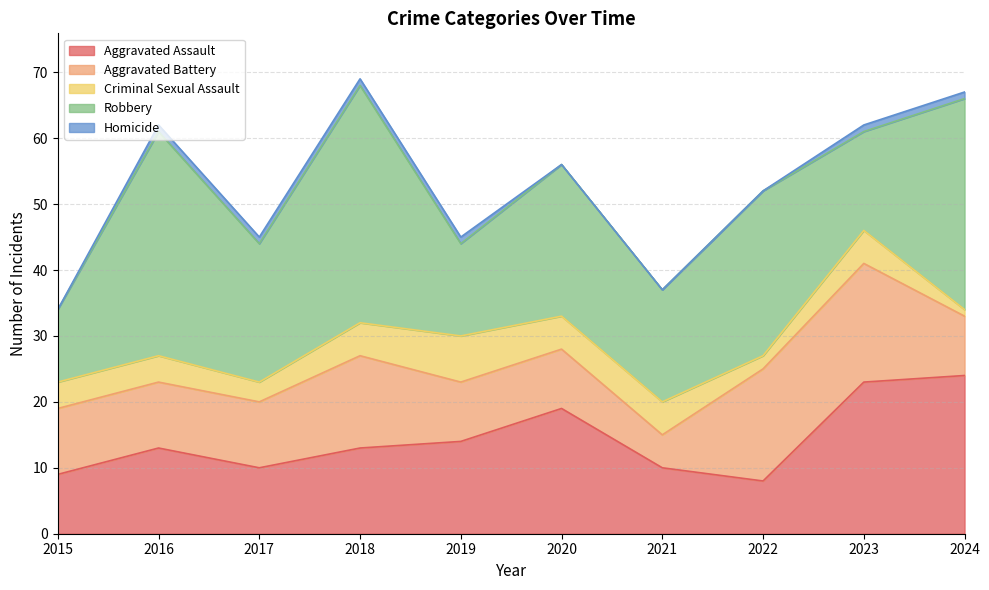

What is the difference between the second highest and second lowest values in the Robbery series?

20